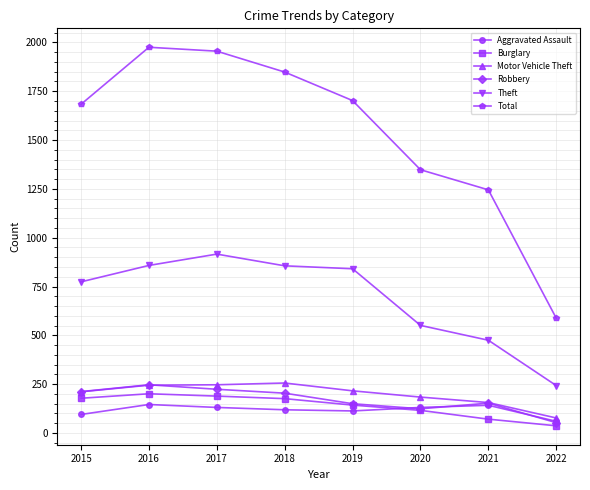

True or false: Motor Vehicle Theft has a value of 156 at 2021.

True